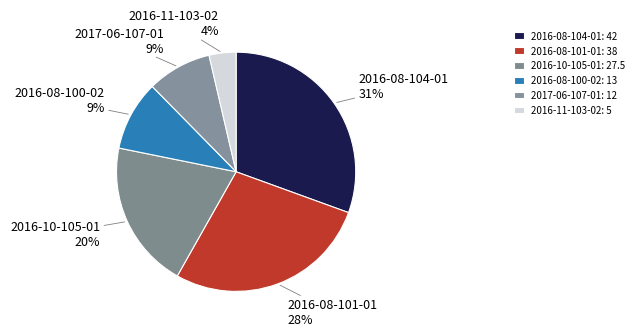

To the nearest percent, what is the average slice percentage?

17%